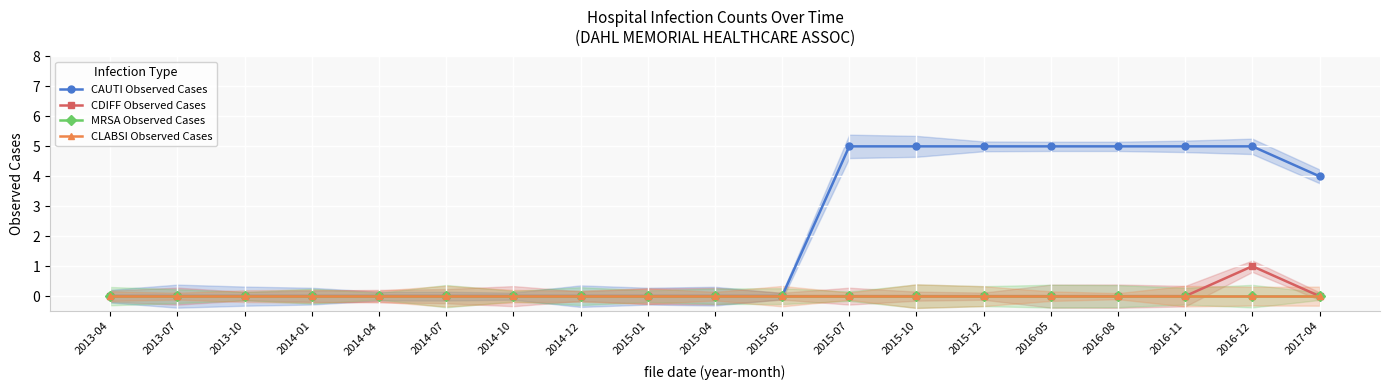

What position from the left is 2013-04?

1